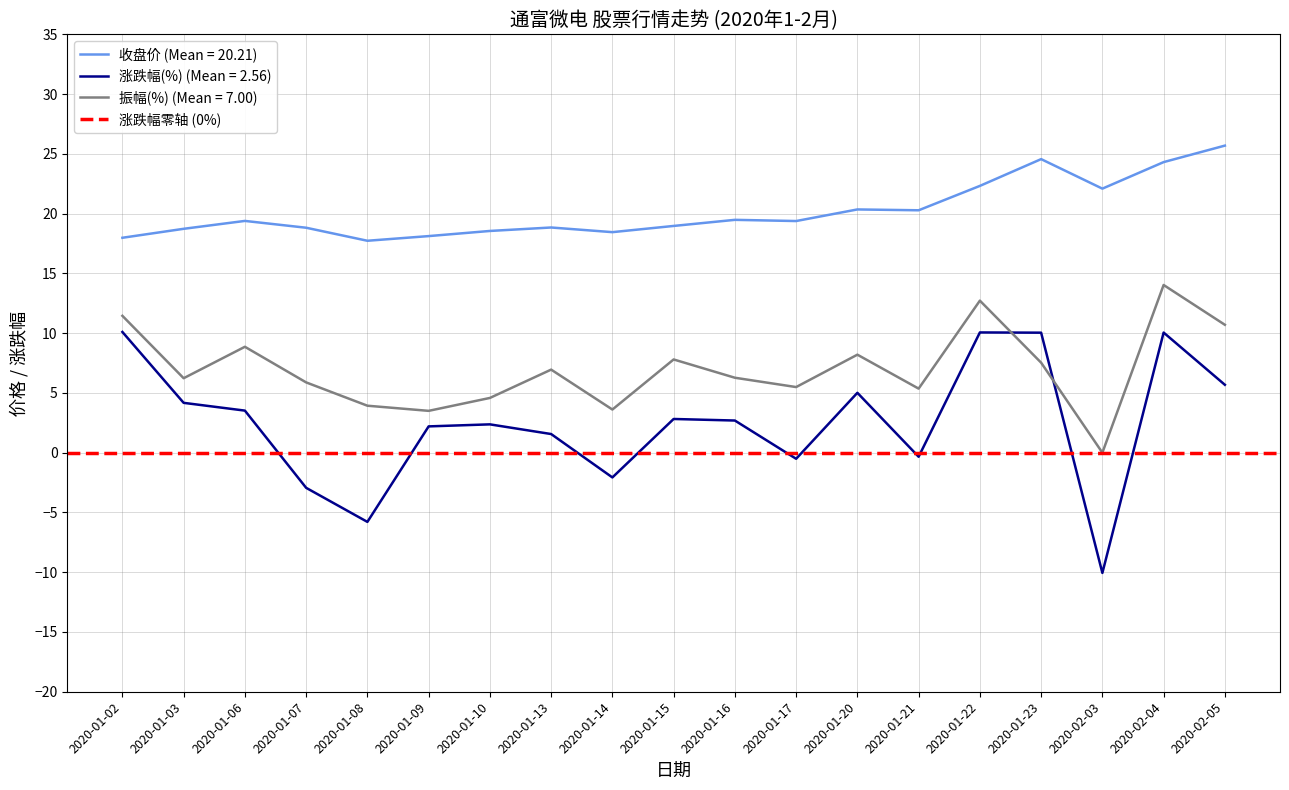

True or false: 涨跌幅(%) and 振幅(%) intersect in this chart.

True